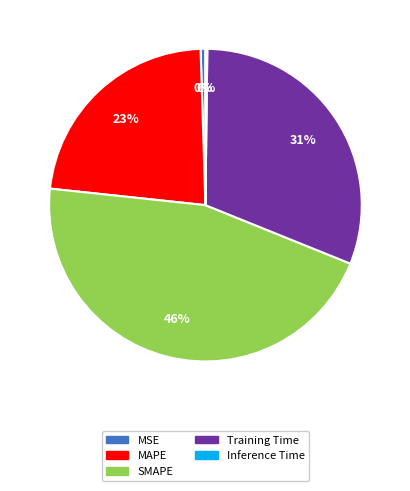

To the nearest percent, what is the difference between the Training Time and SMAPE slice percentages?

15%